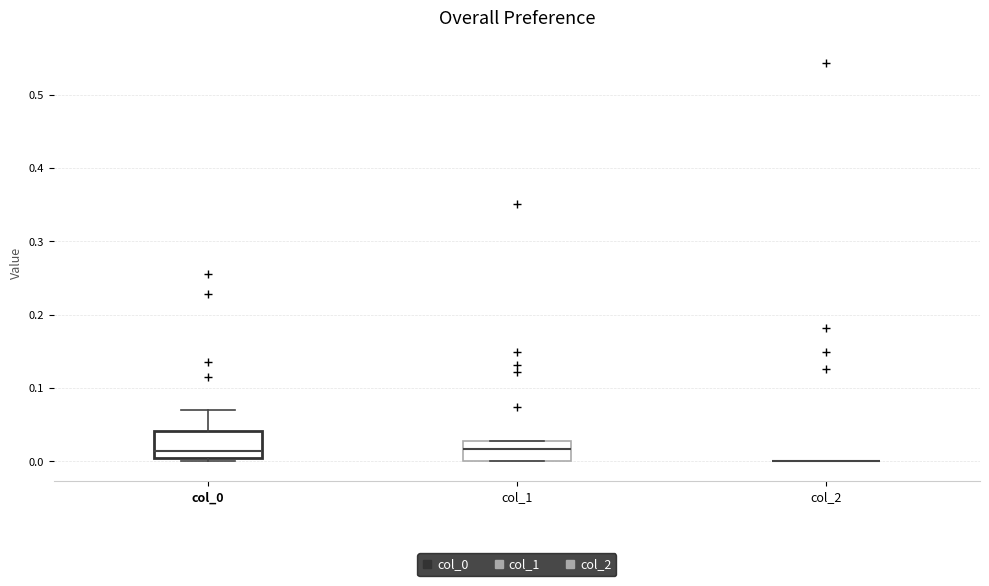

Reading left to right, transcribe this box plot: for each box, give where its median line is, the range the box spans, and where its two whiskers end, as read against the y-axis. The values are not printed on the chart, so give them approximately, as read against the axis.

col_0: median 0.01, box 0.00 to 0.04, whiskers 0.00 (just below the box's lower edge) to 0.07
col_1: median 0.02, box 0.00 to 0.03, whiskers 0.00 to 0.03
col_2: box collapsed to a line at 0.00, whiskers 0.00 to 0.00